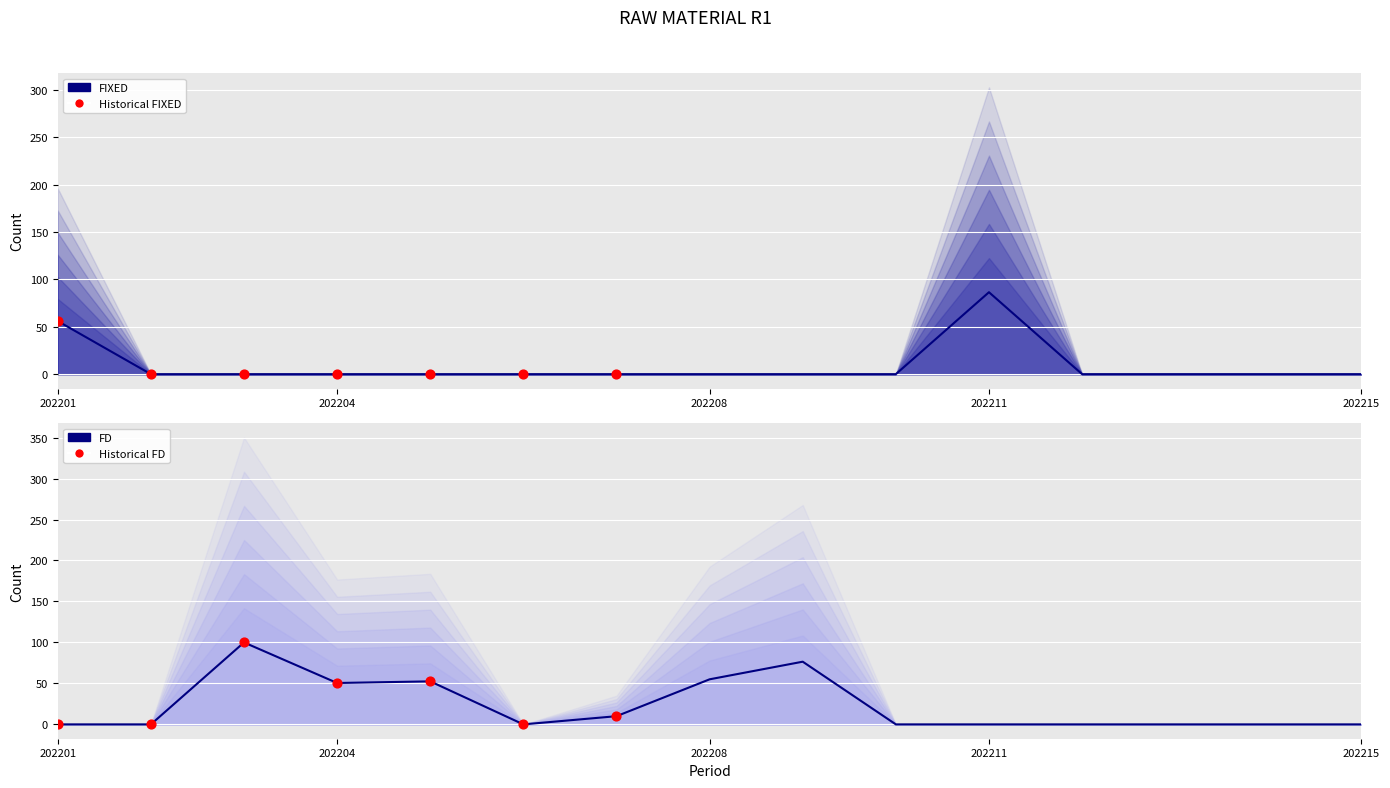

Which series reaches the maximum Y coordinate?

FD